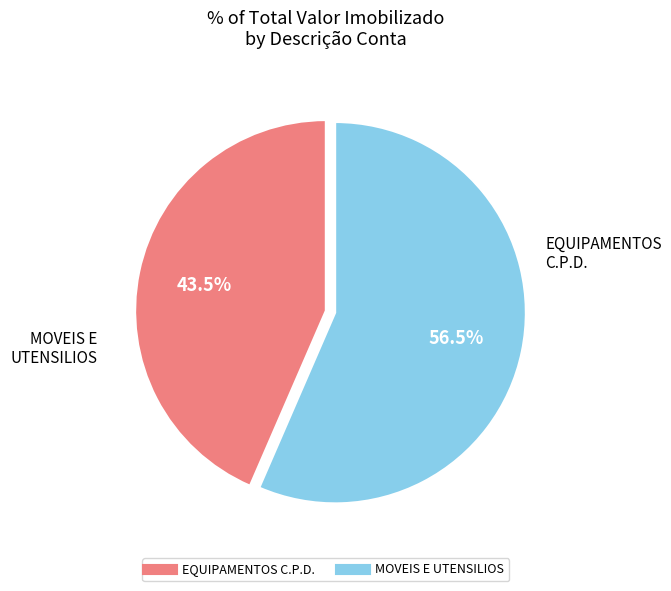

Is there any slice that represents more than half of the pie?

Yes